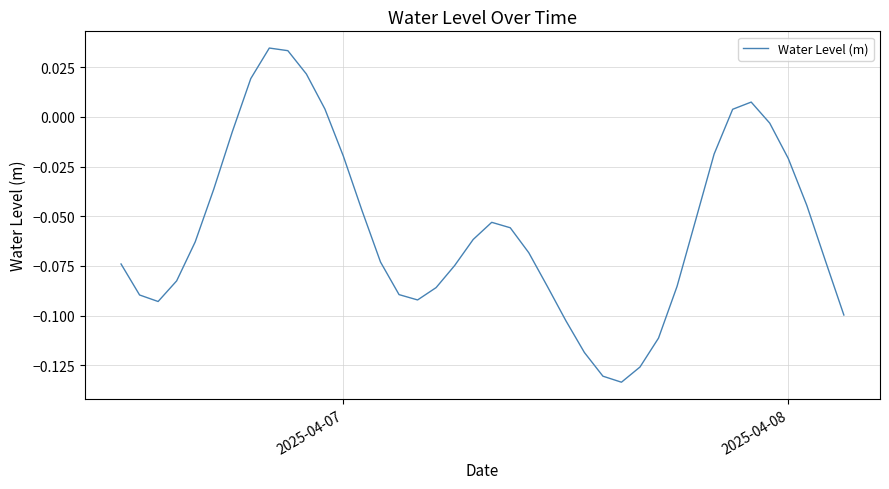

Is this an area chart (filled region under the line)?

No